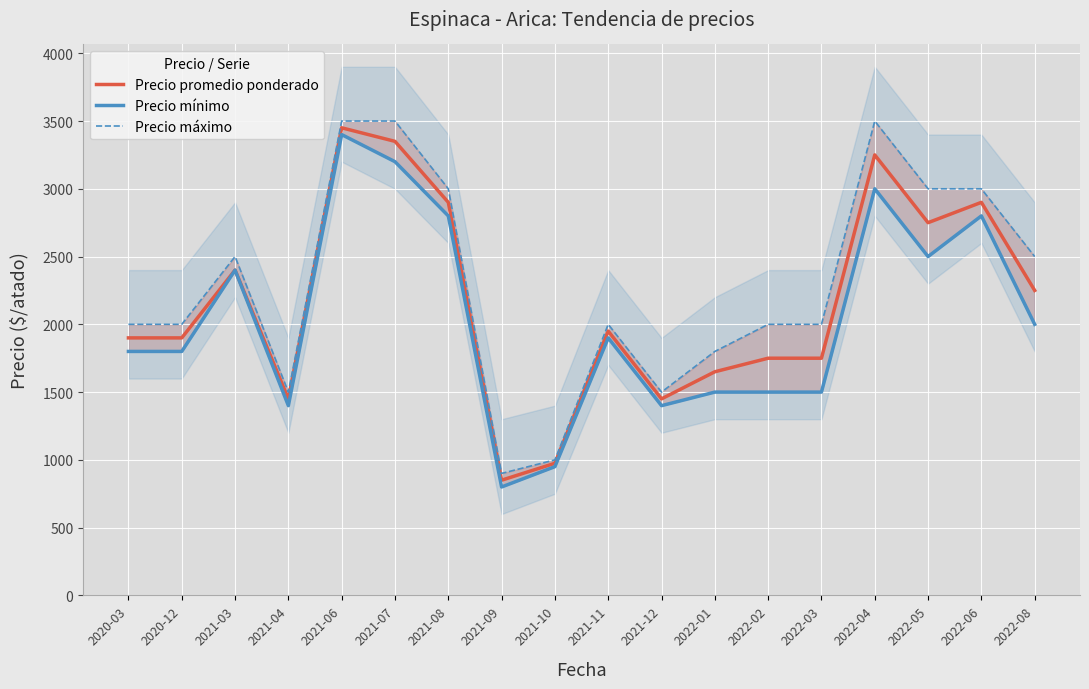

What is the spread (max minus min) of values at 2021-03?

100